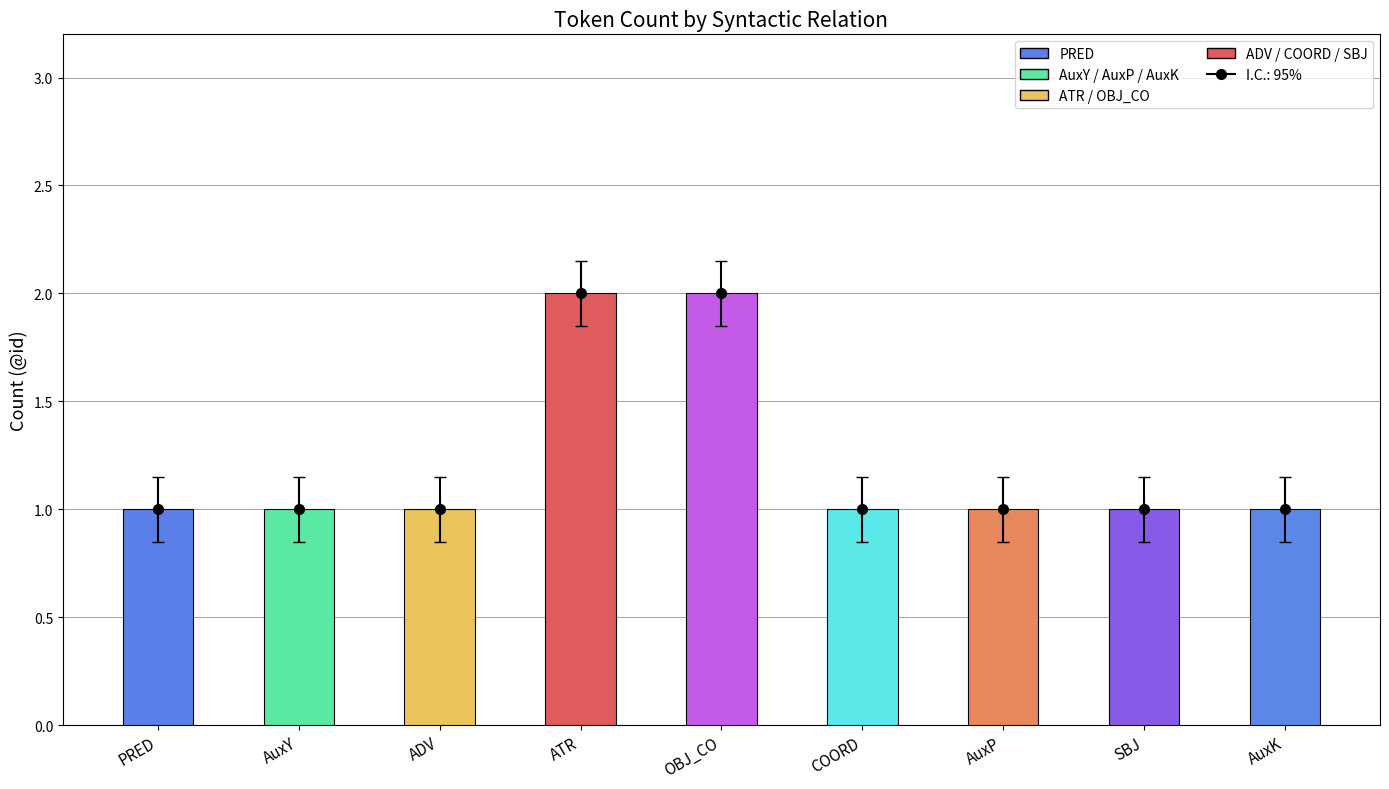

What value does the data have at AuxK?

1